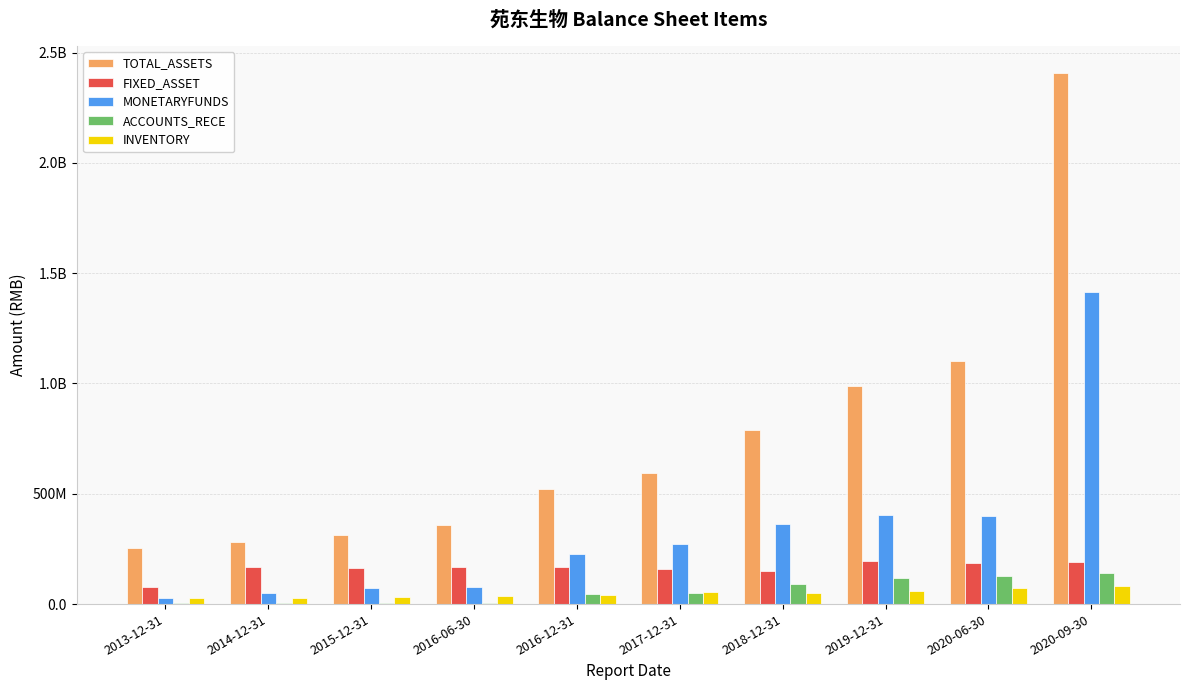

What are all the series names shown in the legend?

TOTAL_ASSETS, FIXED_ASSET, MONETARYFUNDS, ACCOUNTS_RECE, INVENTORY